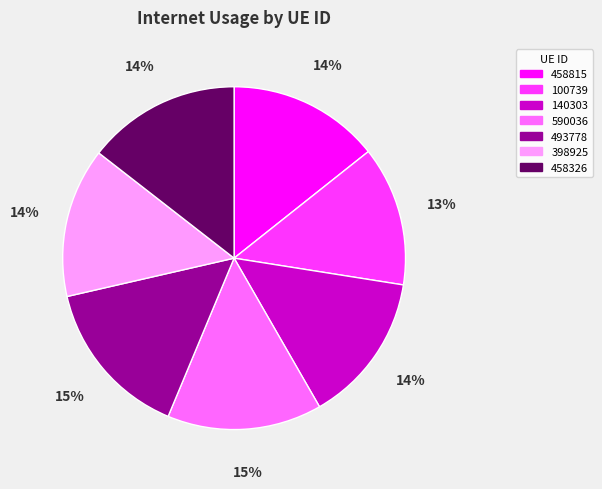

How many slices are in this pie chart?

7